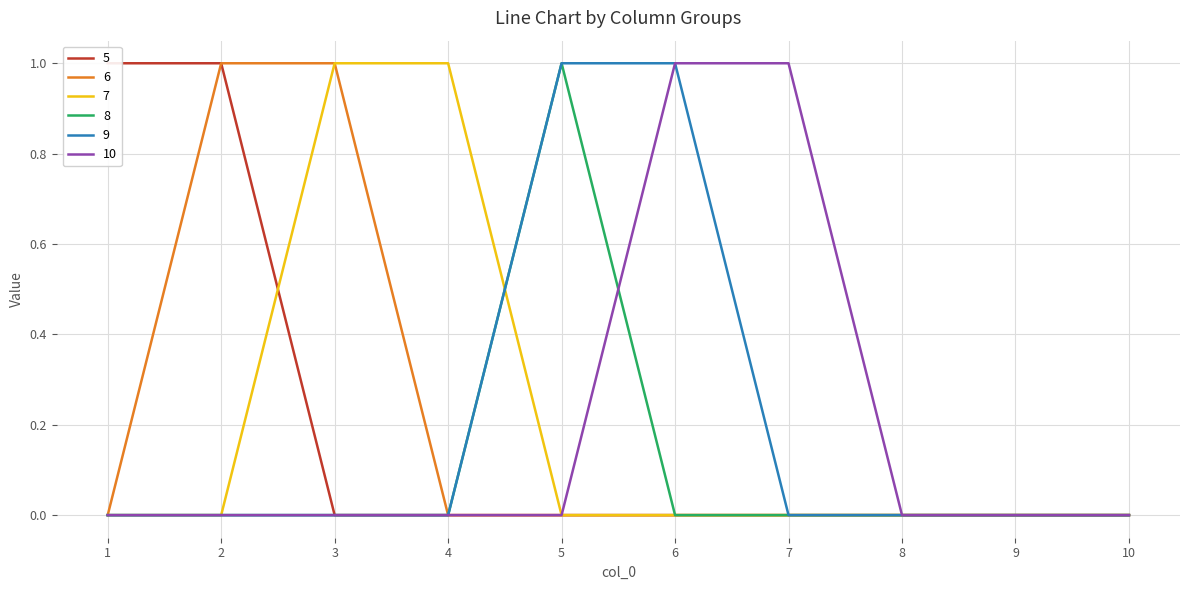

True or false: 5 and 10 intersect in this chart.

False